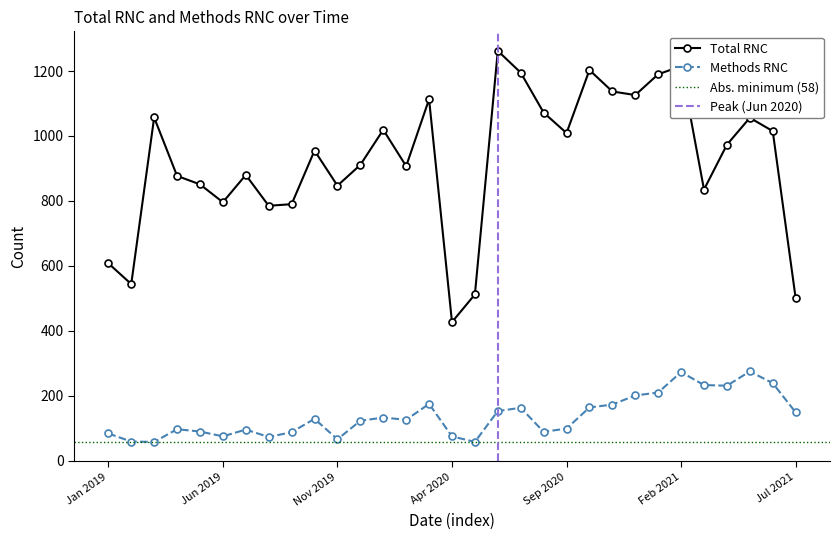

Which category has the highest value across all series?

Jun 2020